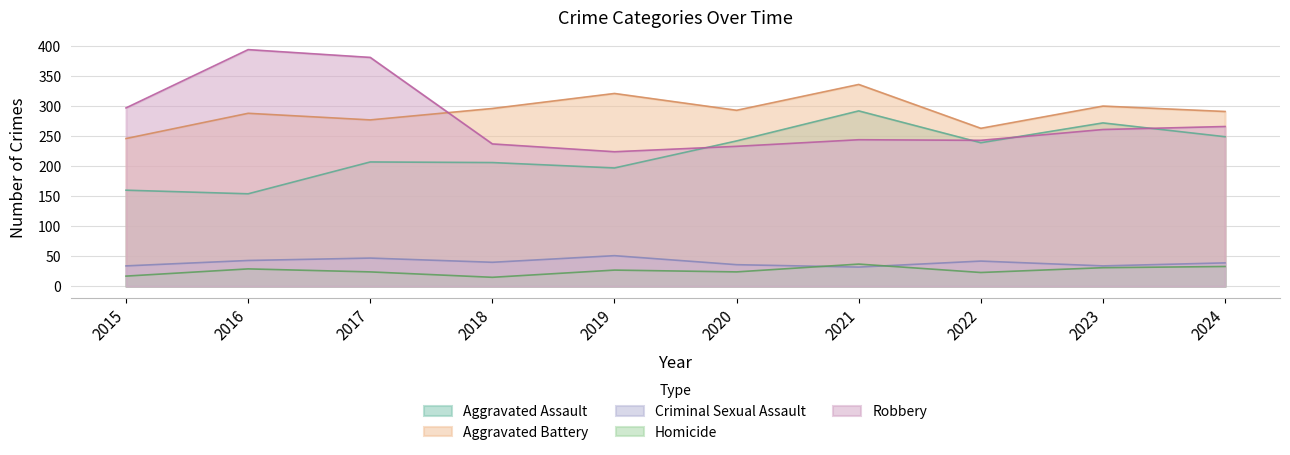

What value does the Criminal Sexual Assault series have at 2016?

43